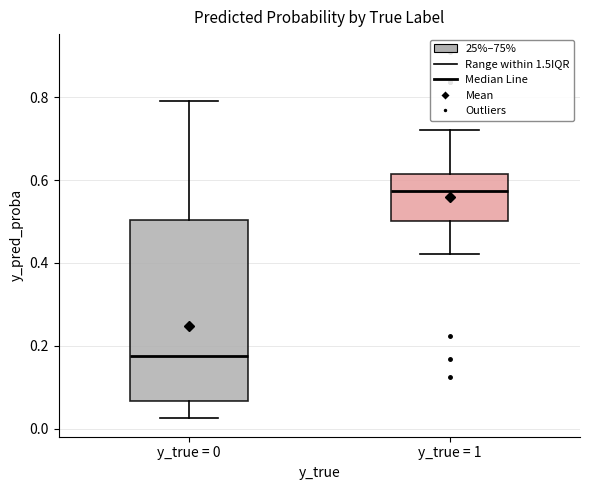

Where does the upper whisker of the box for y_true = 0 end on the y-axis? The values are not printed on the chart, so give them approximately, as read against the axis.

0.78